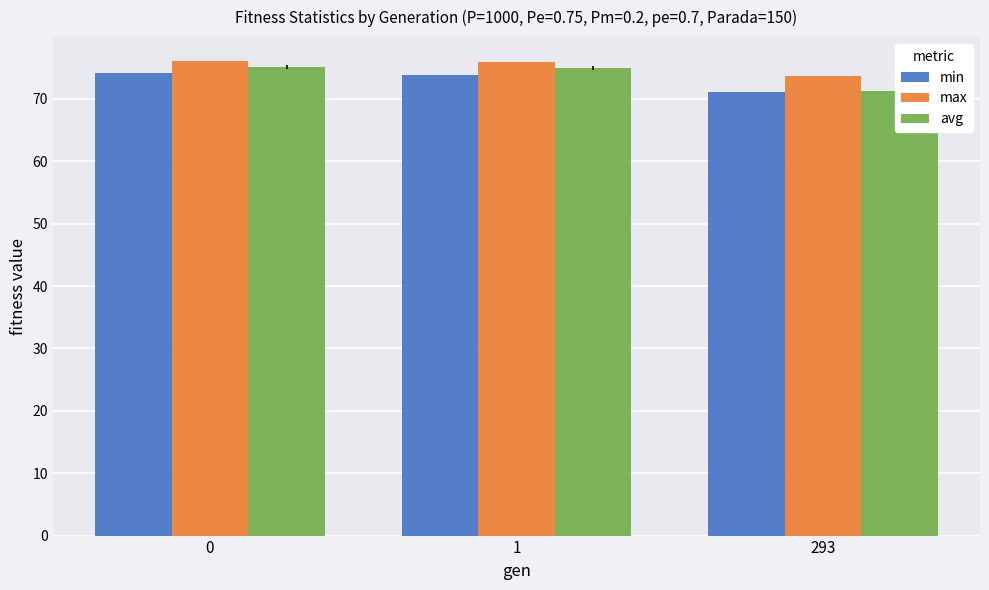

What is the value of the avg bar at the 3rd from the left?

71.2